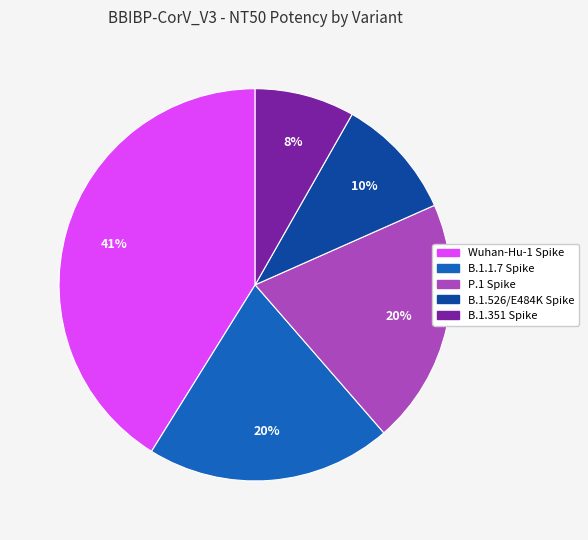

How many slices are in this pie chart?

5